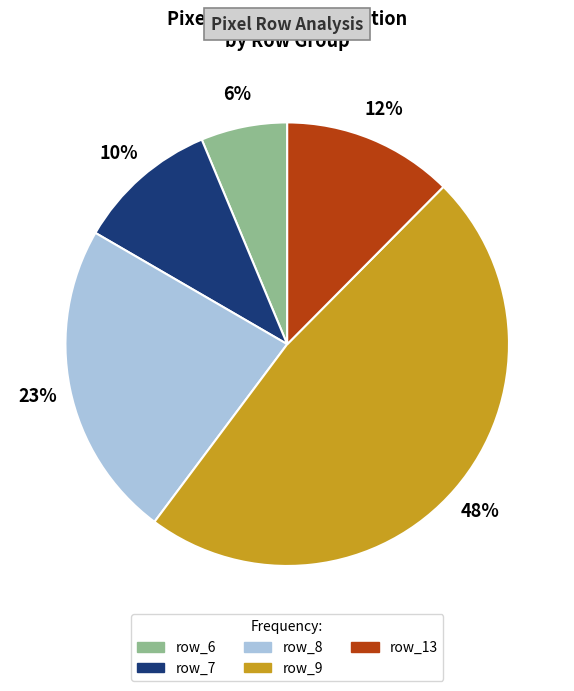

True or false: row_7 accounts for 10% of the total.

True